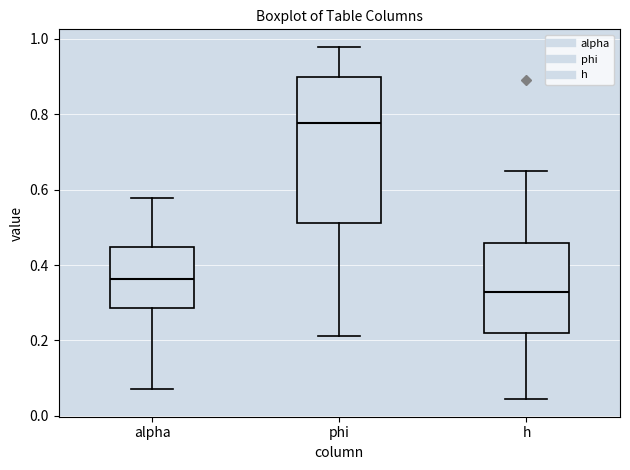

Reading left to right, transcribe this box plot: for each box, give where its median line is, the range the box spans, and where its two whiskers end, as read against the y-axis. The values are not printed on the chart, so give them approximately, as read against the axis.

alpha: median 0.36, box 0.28 to 0.44, whiskers 0.08 to 0.58
phi: median 0.78, box 0.52 to 0.90, whiskers 0.22 to 0.98
h: median 0.32, box 0.22 to 0.46, whiskers 0.04 to 0.64